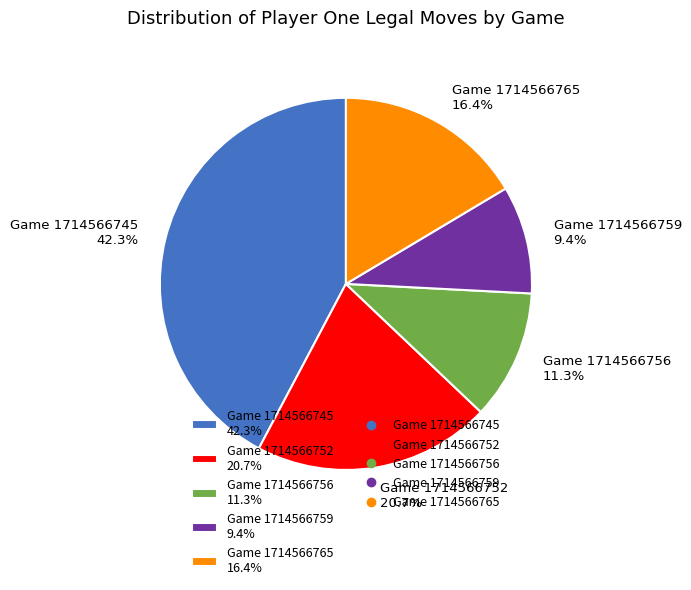

To the nearest percent, what is the difference between the Game 1714566759 and Game 1714566752 slice percentages?

11%